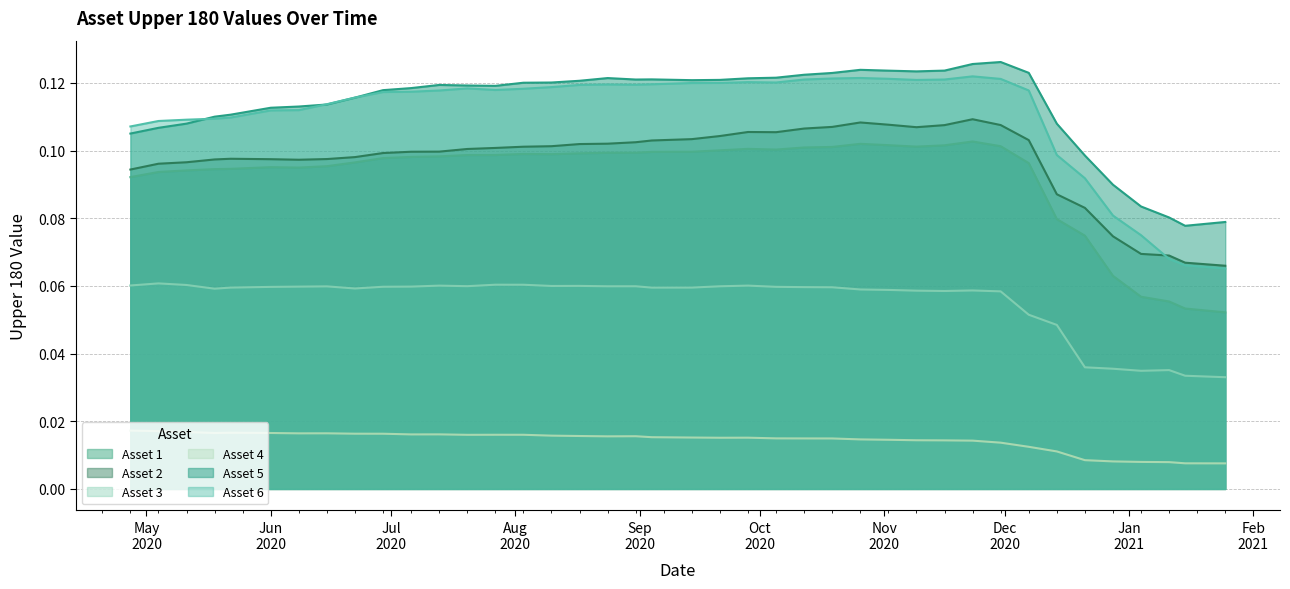

True or false: Asset 3 and Asset 4 cross at least once.

False